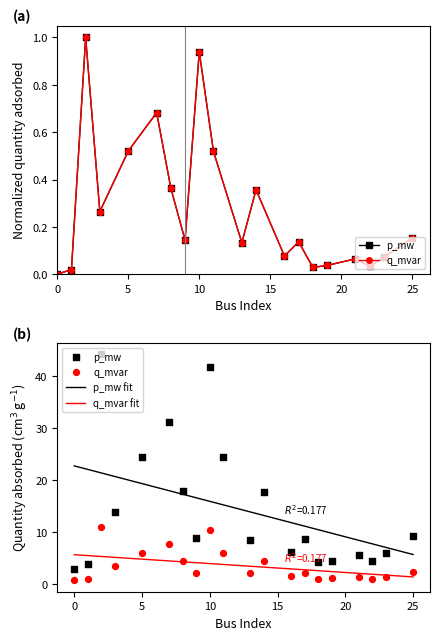

Which series reaches the minimum Y coordinate?

p_mw